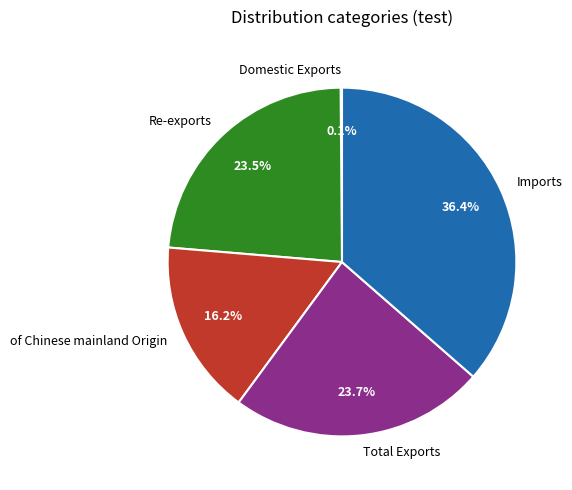

What portion of the pie excludes Re-exports?

76.5%